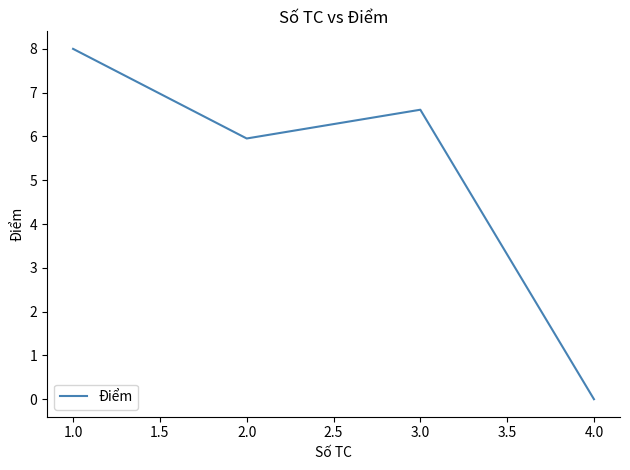

Reading left to right, list all the values displayed in this chart.

8.0	6.0	6.6	0.0